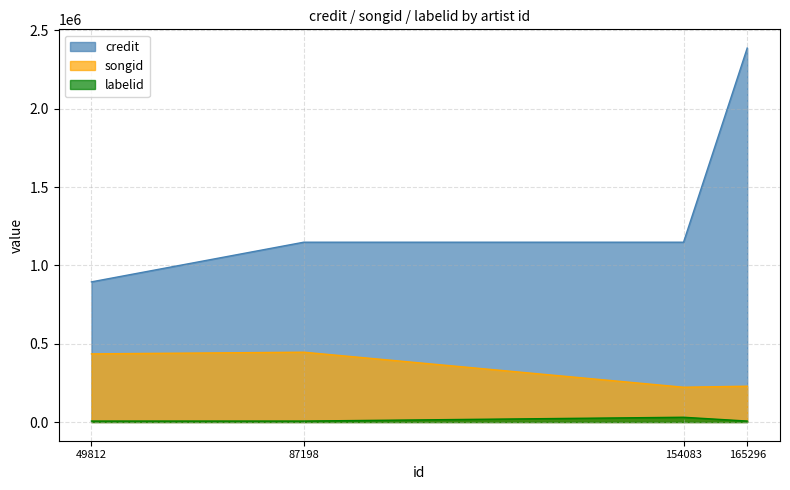

Where does the songid series first go above 435127?

87198